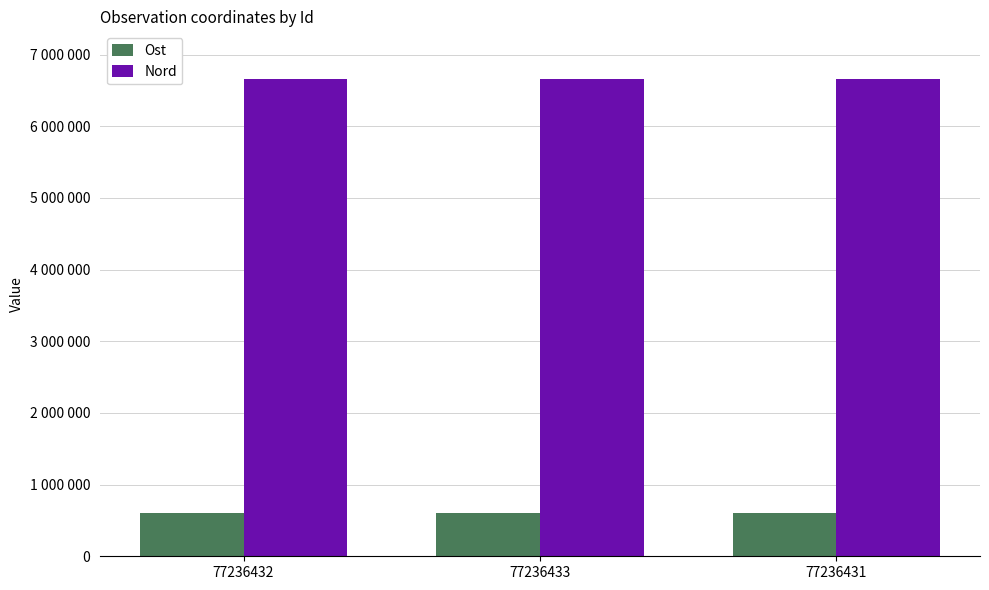

What is the value of the Ost bar at the 2nd from the left?

605905.3